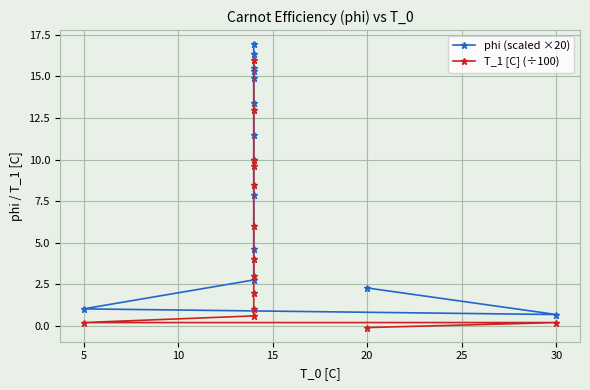

Is this an area chart (filled region under the line)?

No